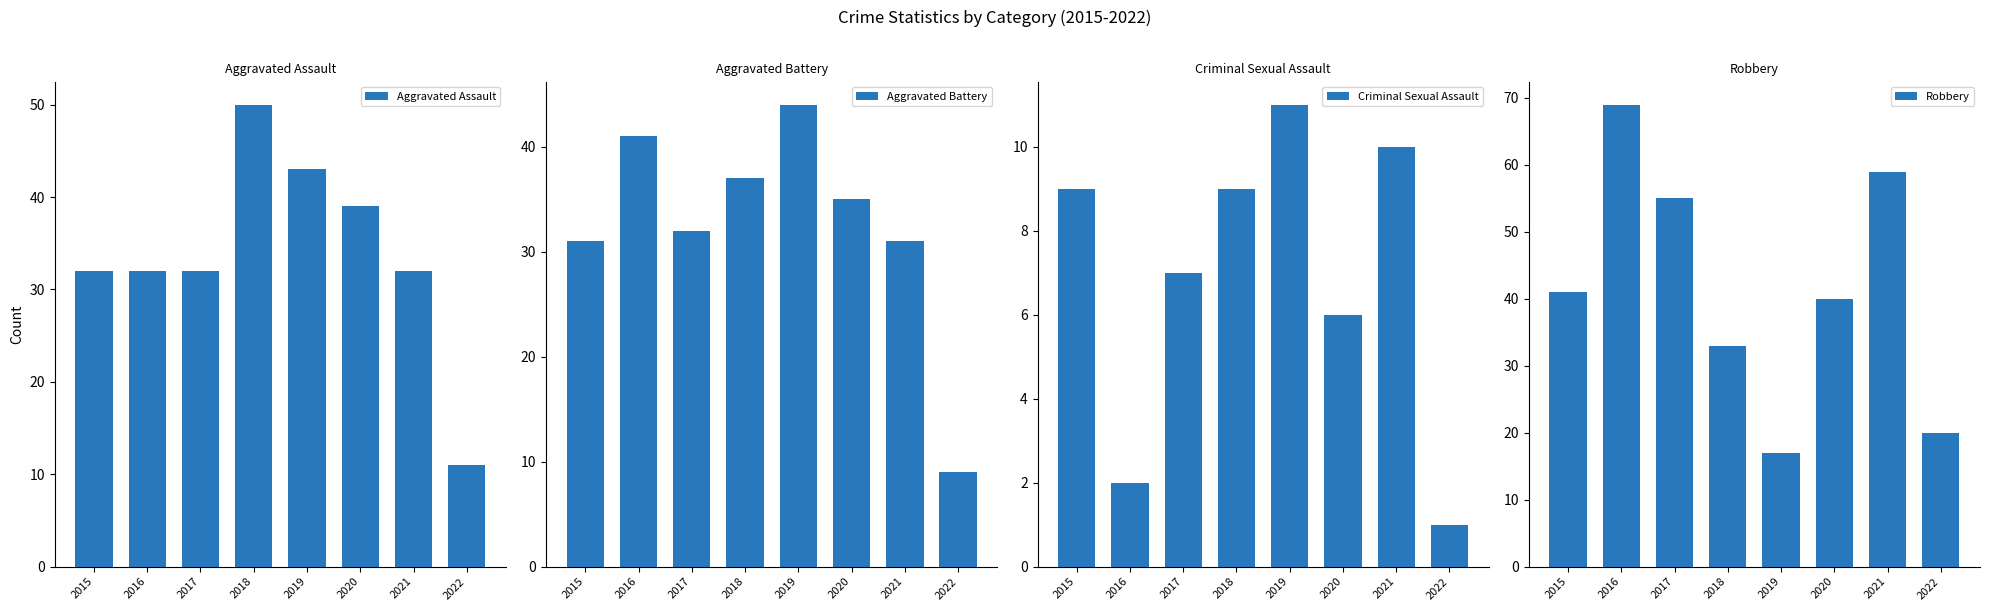

Reading right to left, transcribe all the data shown in this chart.

Aggravated Assault: 11	32	39	43	50	32	32	32
Aggravated Battery: 9	31	35	44	37	32	41	31
Criminal Sexual Assault: 1	10	6	11	9	7	2	9
Robbery: 20	59	40	17	33	55	69	41